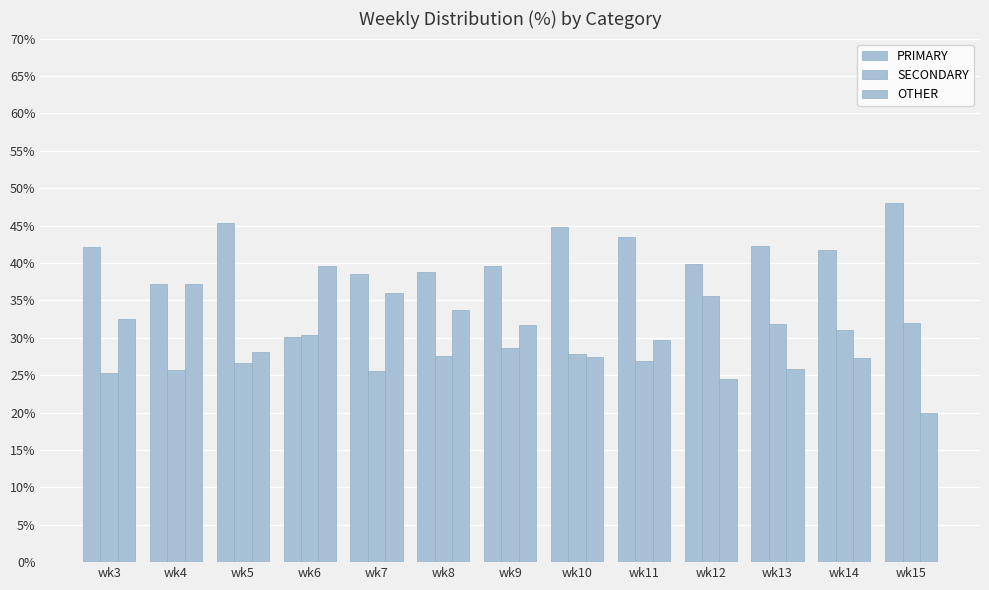

List the labels in order of PRIMARY value, largest first.

wk15, wk5, wk10, wk11, wk13, wk3, wk14, wk12, wk9, wk8, wk7, wk4, wk6